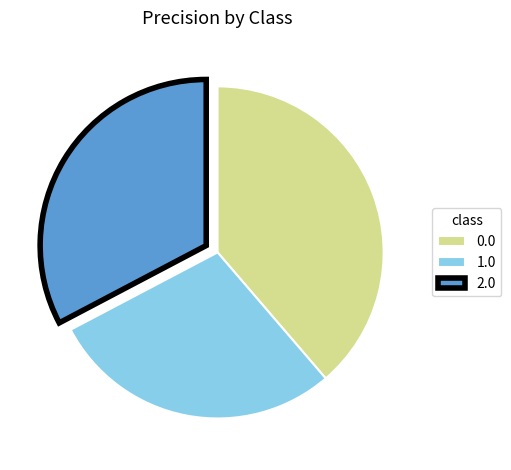

Do 0.0 and 1.0 together represent more than half of the pie?

Yes